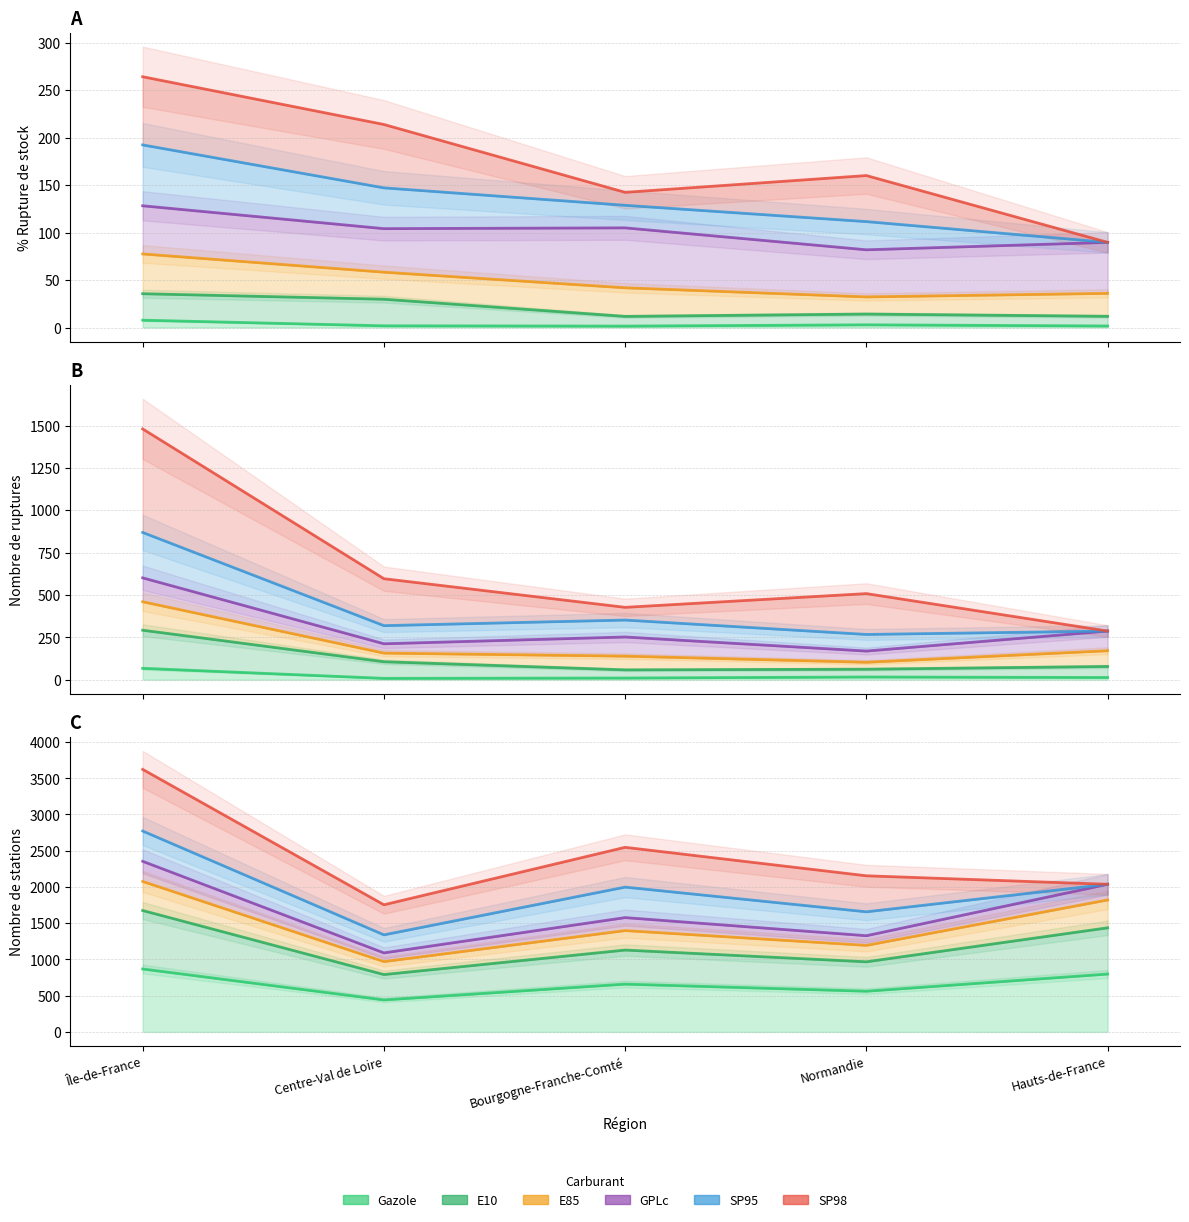

Rank the series by their maximum value, from highest to lowest.

SP98, SP95, GPLc, E85, E10, Gazole